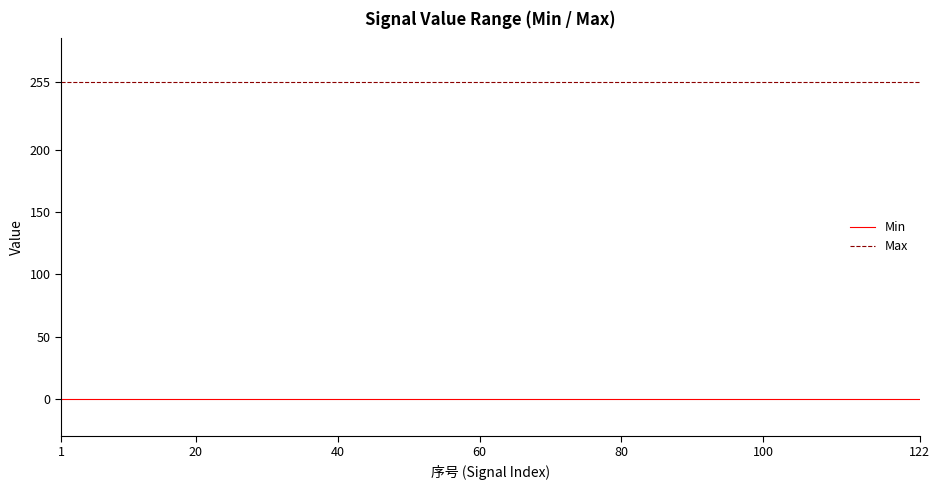

At how many categories does at least one series exceed 122?

122